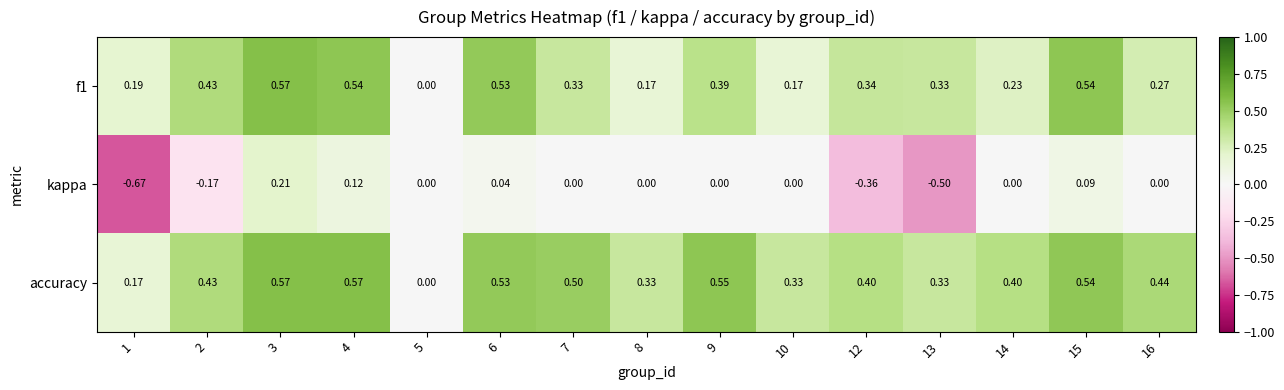

Which series has the widest spread of values?

kappa